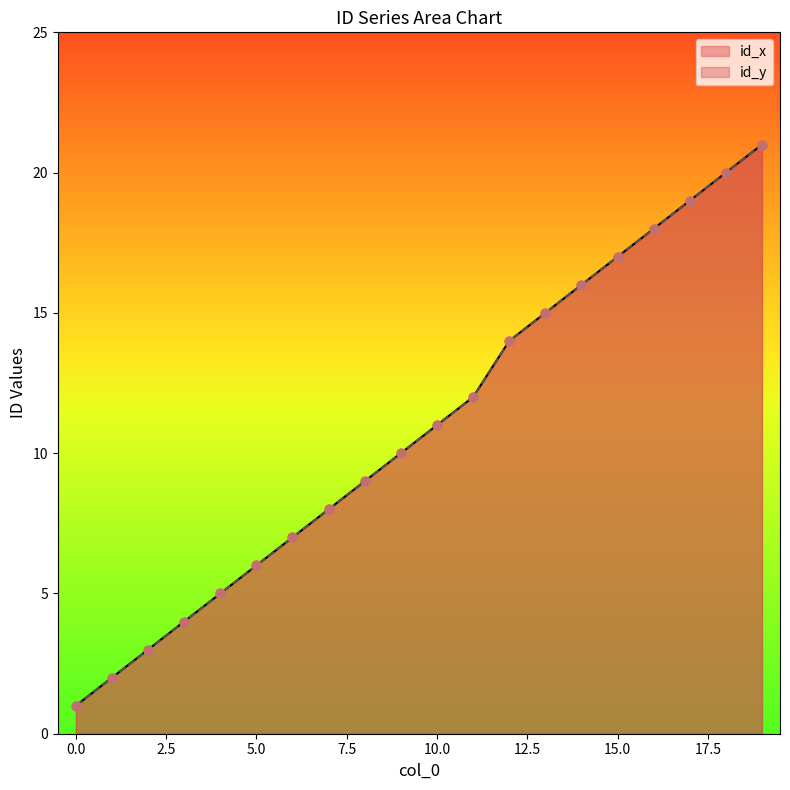

Which series has the largest total across all categories?

id_x